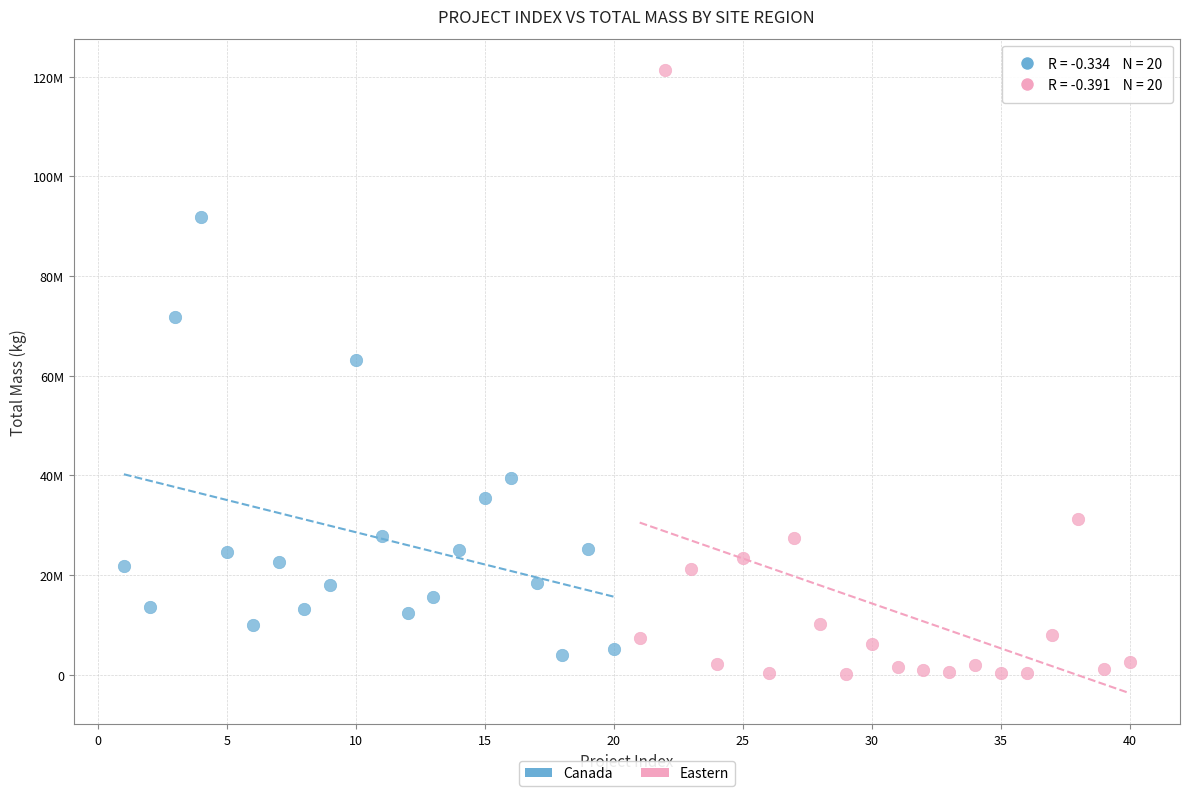

What are all the series names shown in the legend?

Canada, Eastern